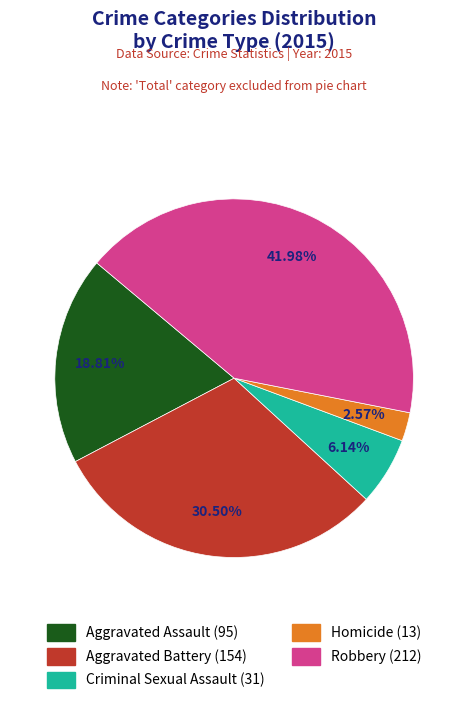

The Aggravated Battery slice represents 16% of the pie. True or false?

False